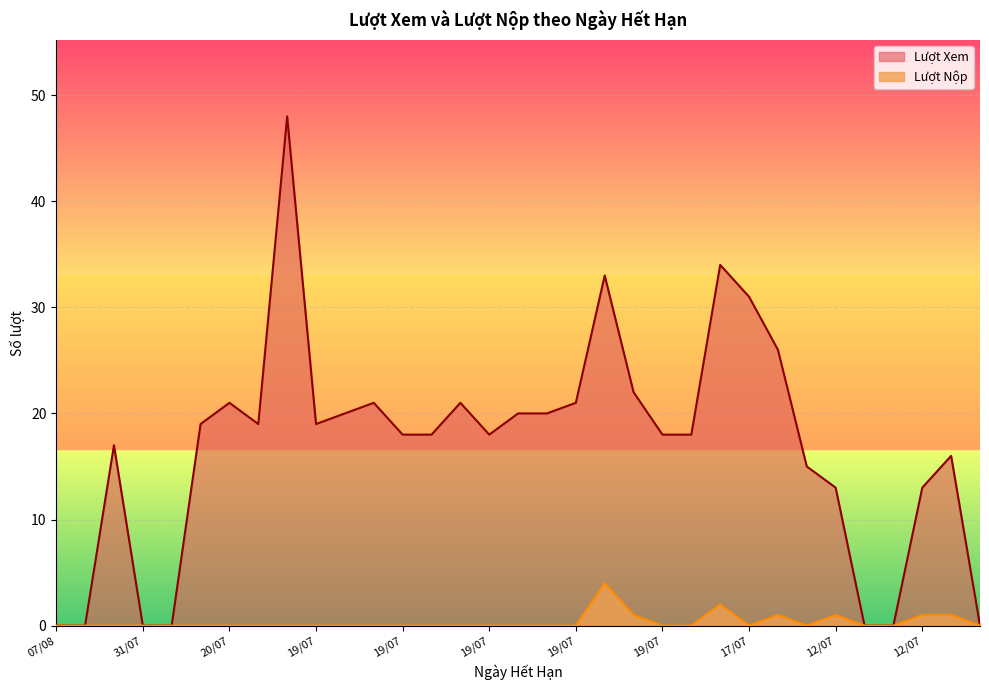

What is the approximate value of Lượt Xem at 19/07, to the nearest 5?

20